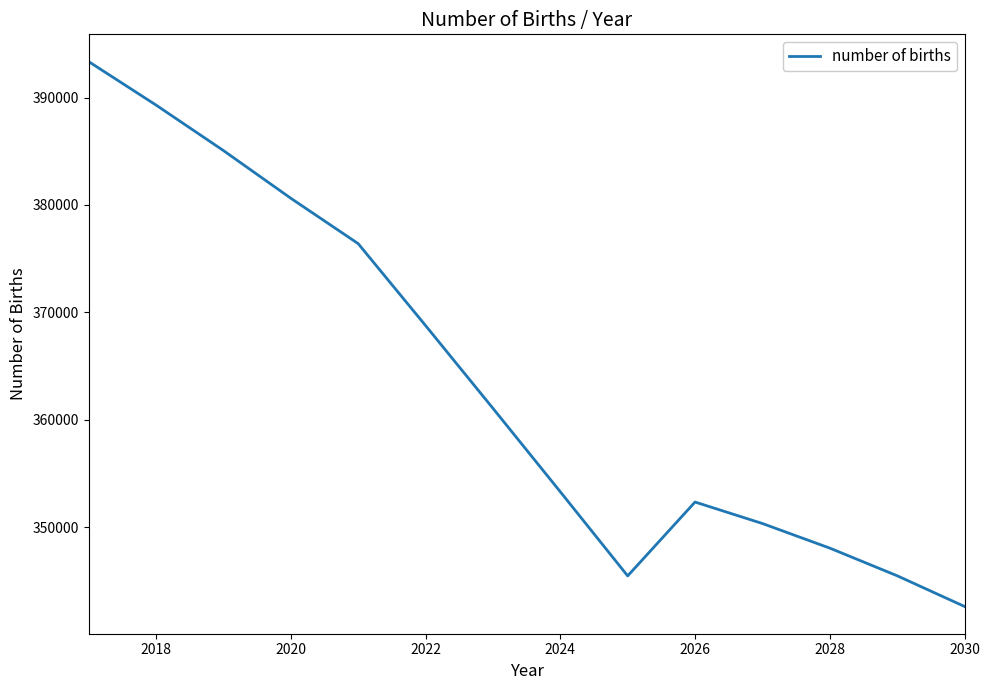

What is the difference between the maximum and minimum values?

50746.1